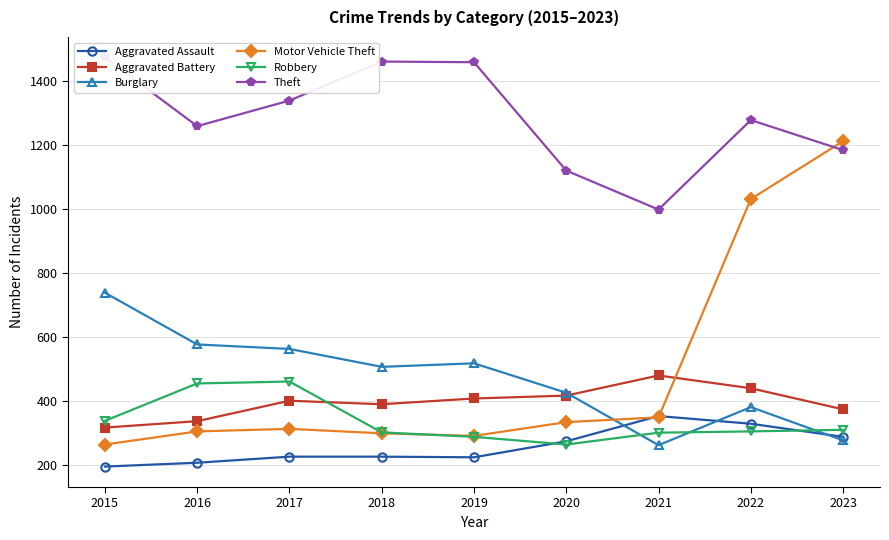

At which category does Robbery reach its first local valley?

2020